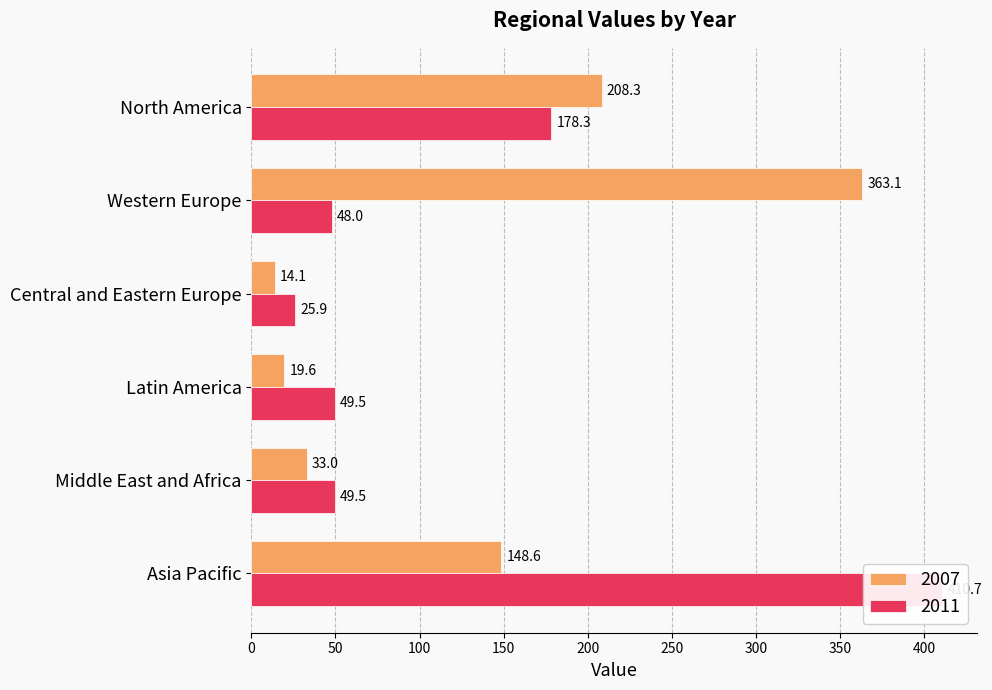

Reading right to left, list all the values displayed in this chart.

2007: 208.3	363.1	14.1	19.6	33.0	148.6
2011: 178.3	48.0	25.9	49.5	49.5	410.7